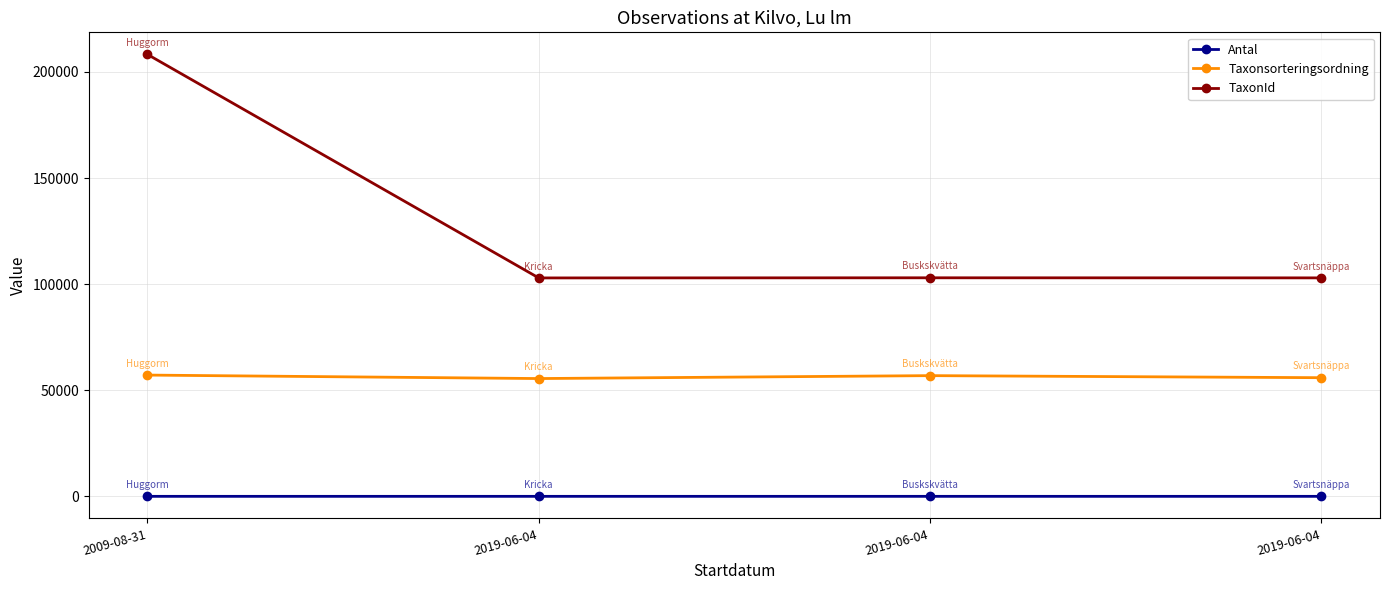

What is the difference between the highest and lowest values at 2019-06-04?

102931